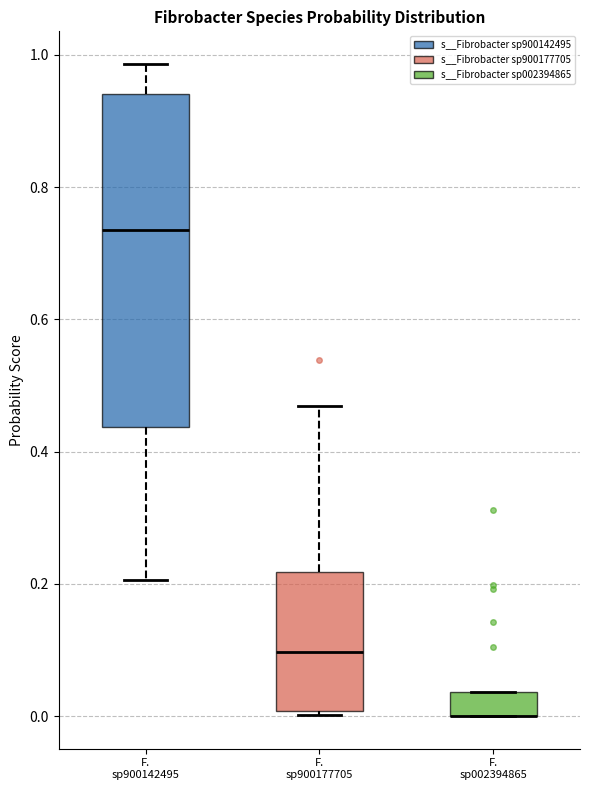

Reading left to right, transcribe this box plot: for each box, give where its median line is, the range the box spans, and where its two whiskers end, as read against the y-axis. The values are not printed on the chart, so give them approximately, as read against the axis.

F. sp900142495: median 0.74, box 0.44 to 0.94, whiskers 0.20 to 0.98
F. sp900177705: median 0.10, box 0.00 to 0.22, whiskers 0.00 (just below the box's lower edge) to 0.46
F. sp002394865: median 0.00 (drawn on the box's lower edge), box 0.00 to 0.04, whiskers 0.00 to 0.04